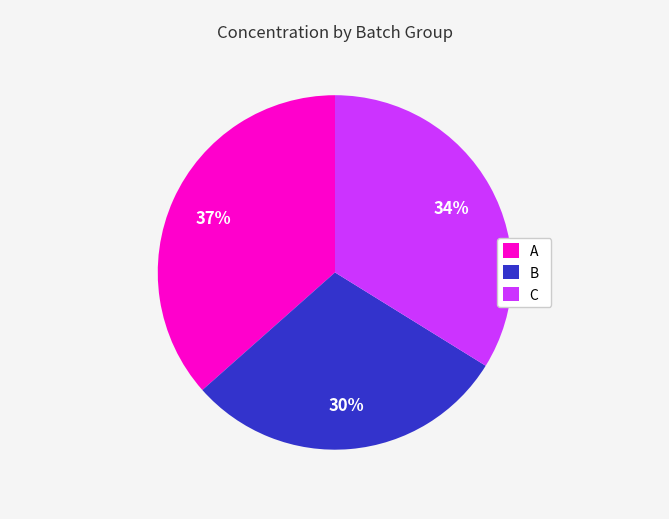

Is B the majority of the pie?

No